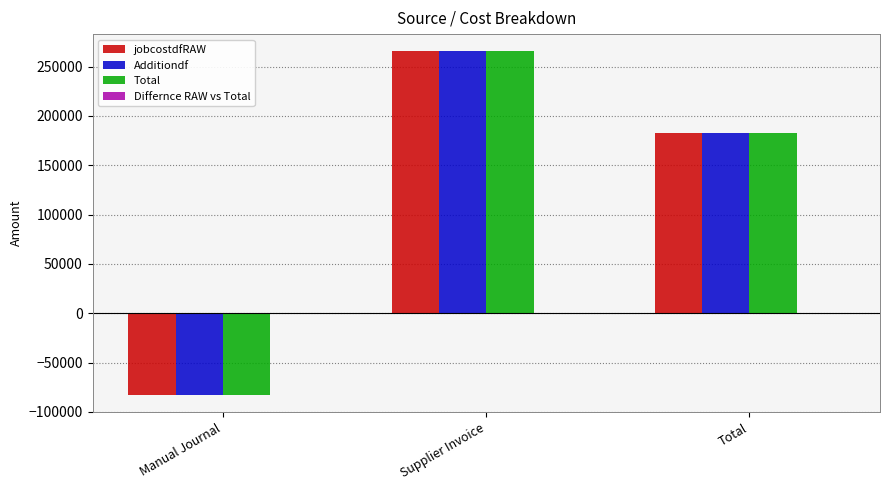

Is it true that Additiondf equals 182784 at Total?

True